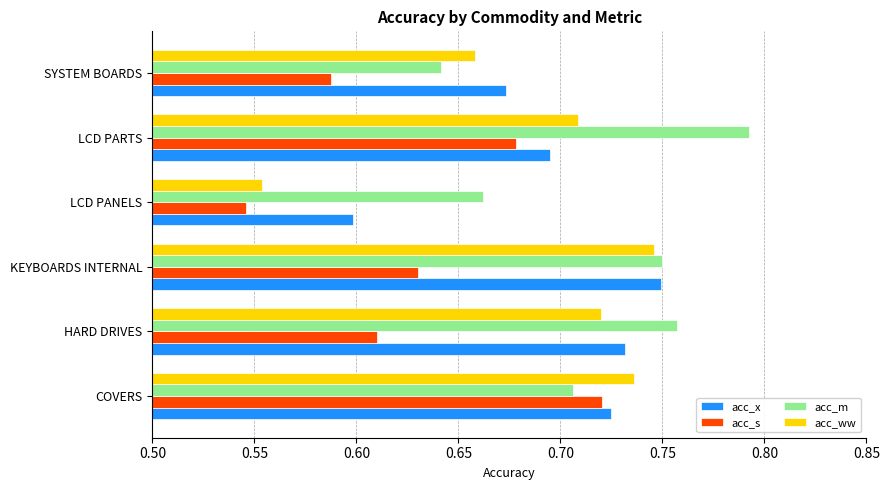

Is it true that acc_s equals 0.6 at KEYBOARDS INTERNAL?

True